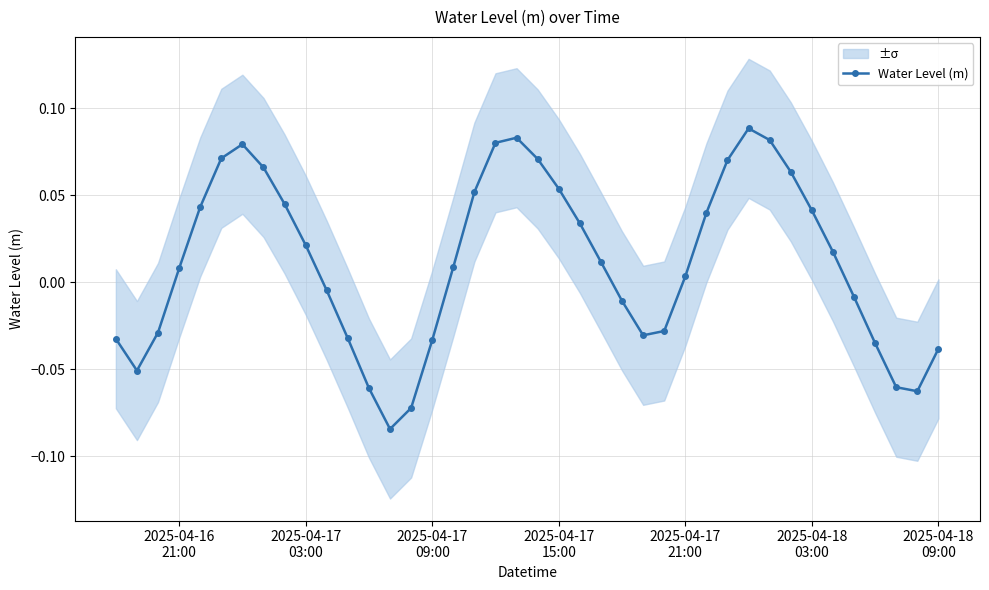

What is the value of the 18th point from the left?

0.1